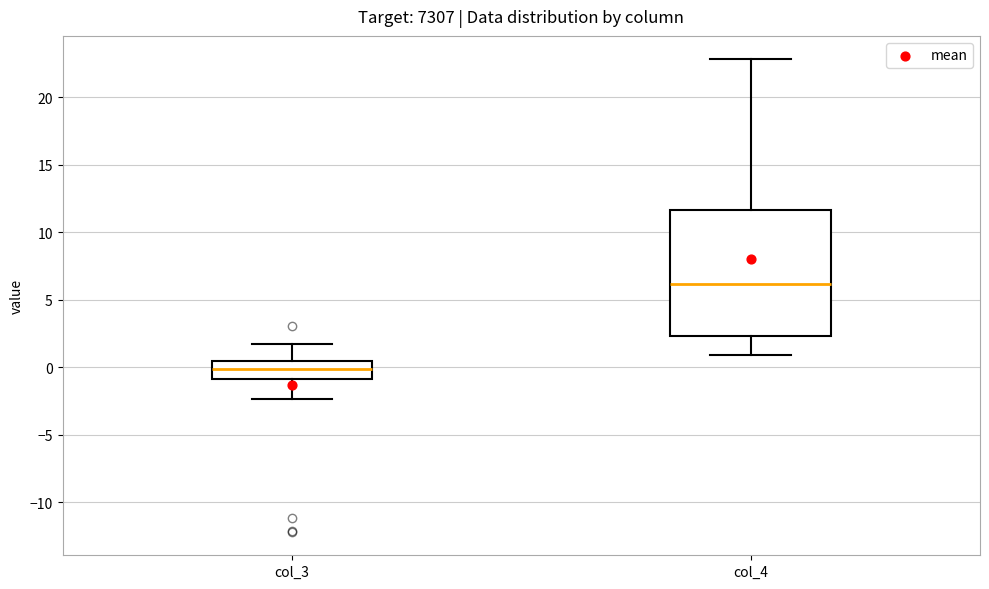

Which box is the tallest, from its lower edge to its upper edge?

col_4